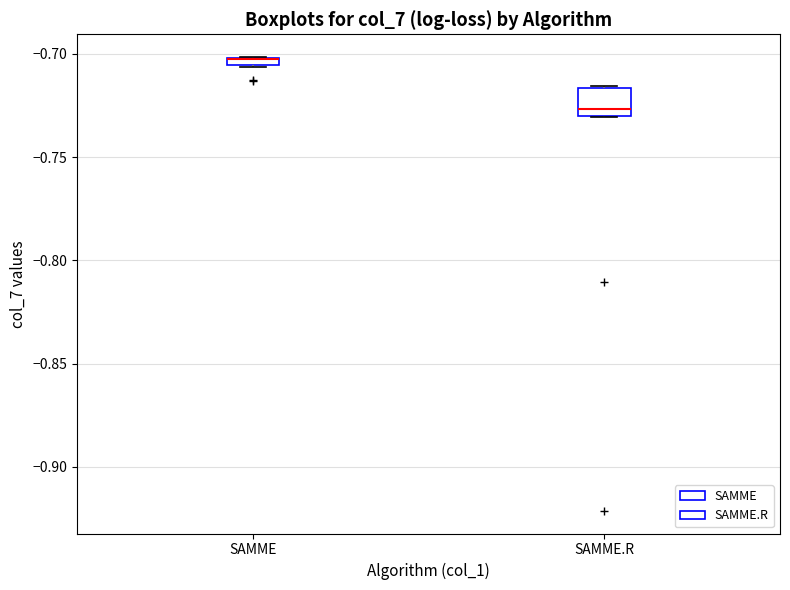

Comparing the boxes themselves (not the whiskers), which one is the tallest?

SAMME.R